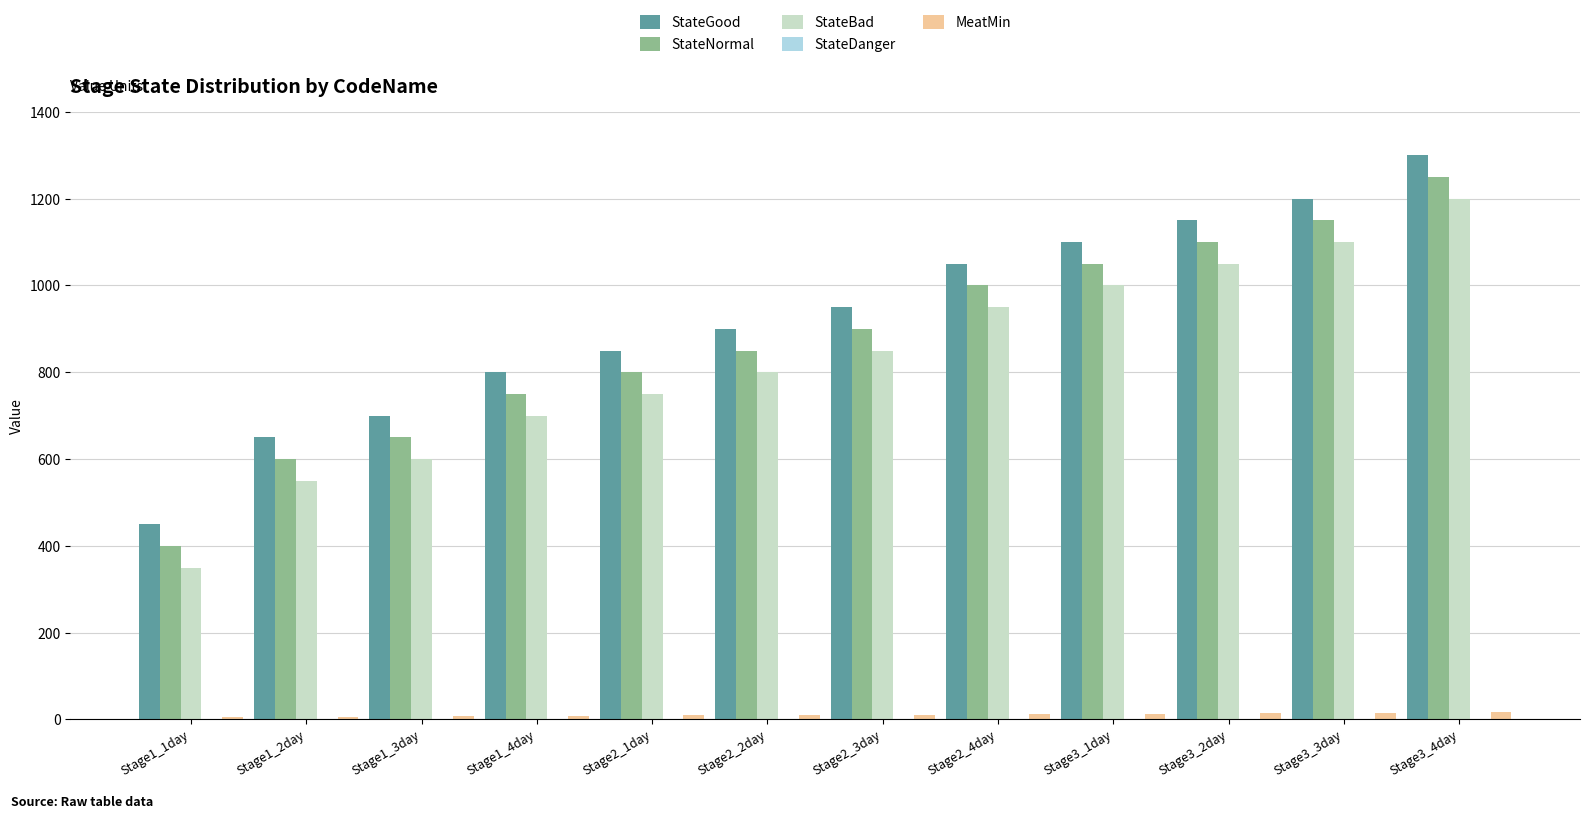

What value does the StateGood series have at Stage1_3day, to the nearest 100?

700